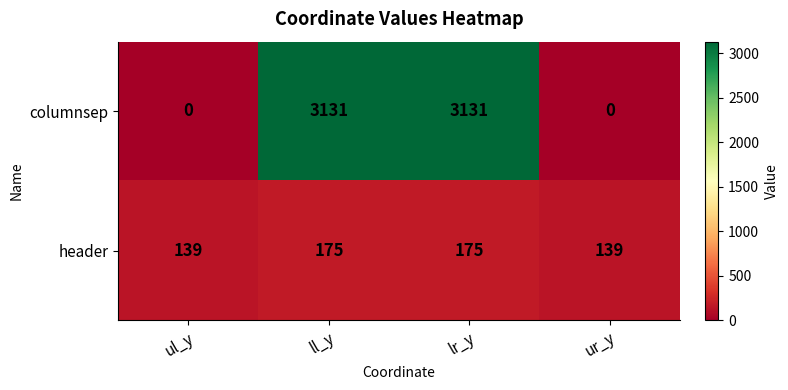

The columnsep series shows 1346 at ur_y. True or false?

False